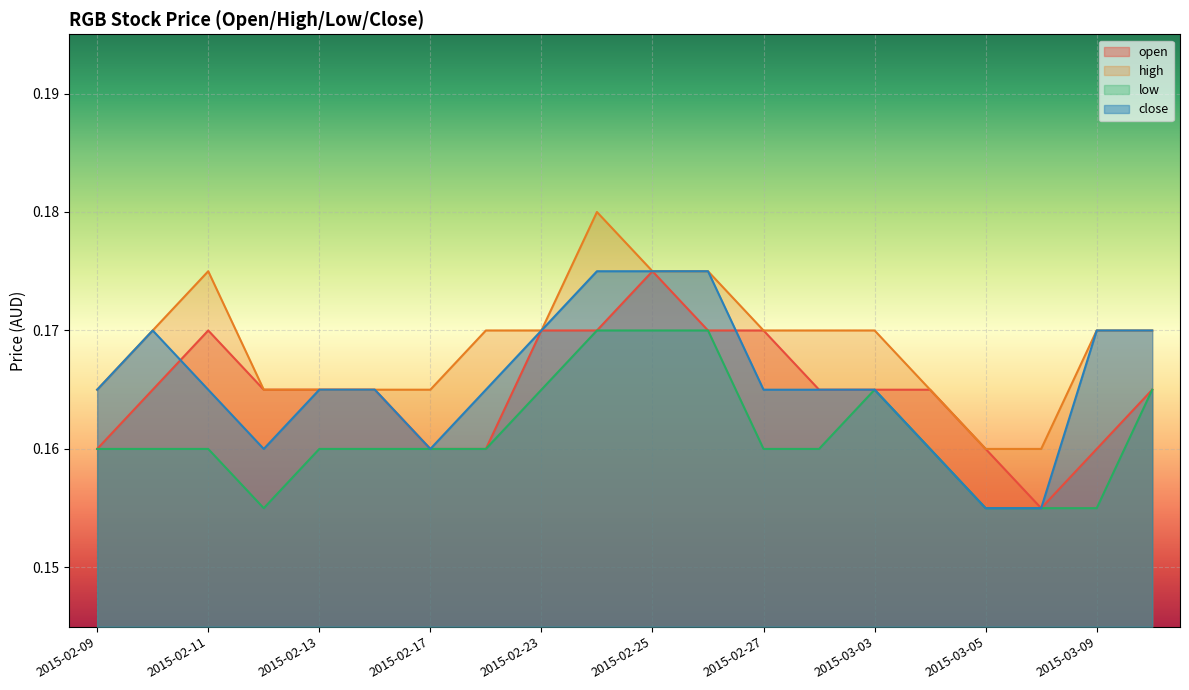

Reading right to left, extract all data points from this chart.

open: 2015-03-10=0.2	2015-03-09=0.2	2015-03-06=0.2	2015-03-05=0.2	2015-03-04=0.2	2015-03-03=0.2	2015-03-02=0.2	2015-02-27=0.2	2015-02-26=0.2	2015-02-25=0.2	2015-02-24=0.2	2015-02-23=0.2	2015-02-18=0.2	2015-02-17=0.2	2015-02-16=0.2	2015-02-13=0.2	2015-02-12=0.2	2015-02-11=0.2	2015-02-10=0.2	2015-02-09=0.2
high: 2015-03-10=0.2	2015-03-09=0.2	2015-03-06=0.2	2015-03-05=0.2	2015-03-04=0.2	2015-03-03=0.2	2015-03-02=0.2	2015-02-27=0.2	2015-02-26=0.2	2015-02-25=0.2	2015-02-24=0.2	2015-02-23=0.2	2015-02-18=0.2	2015-02-17=0.2	2015-02-16=0.2	2015-02-13=0.2	2015-02-12=0.2	2015-02-11=0.2	2015-02-10=0.2	2015-02-09=0.2
low: 2015-03-10=0.2	2015-03-09=0.2	2015-03-06=0.2	2015-03-05=0.2	2015-03-04=0.2	2015-03-03=0.2	2015-03-02=0.2	2015-02-27=0.2	2015-02-26=0.2	2015-02-25=0.2	2015-02-24=0.2	2015-02-23=0.2	2015-02-18=0.2	2015-02-17=0.2	2015-02-16=0.2	2015-02-13=0.2	2015-02-12=0.2	2015-02-11=0.2	2015-02-10=0.2	2015-02-09=0.2
close: 2015-03-10=0.2	2015-03-09=0.2	2015-03-06=0.2	2015-03-05=0.2	2015-03-04=0.2	2015-03-03=0.2	2015-03-02=0.2	2015-02-27=0.2	2015-02-26=0.2	2015-02-25=0.2	2015-02-24=0.2	2015-02-23=0.2	2015-02-18=0.2	2015-02-17=0.2	2015-02-16=0.2	2015-02-13=0.2	2015-02-12=0.2	2015-02-11=0.2	2015-02-10=0.2	2015-02-09=0.2